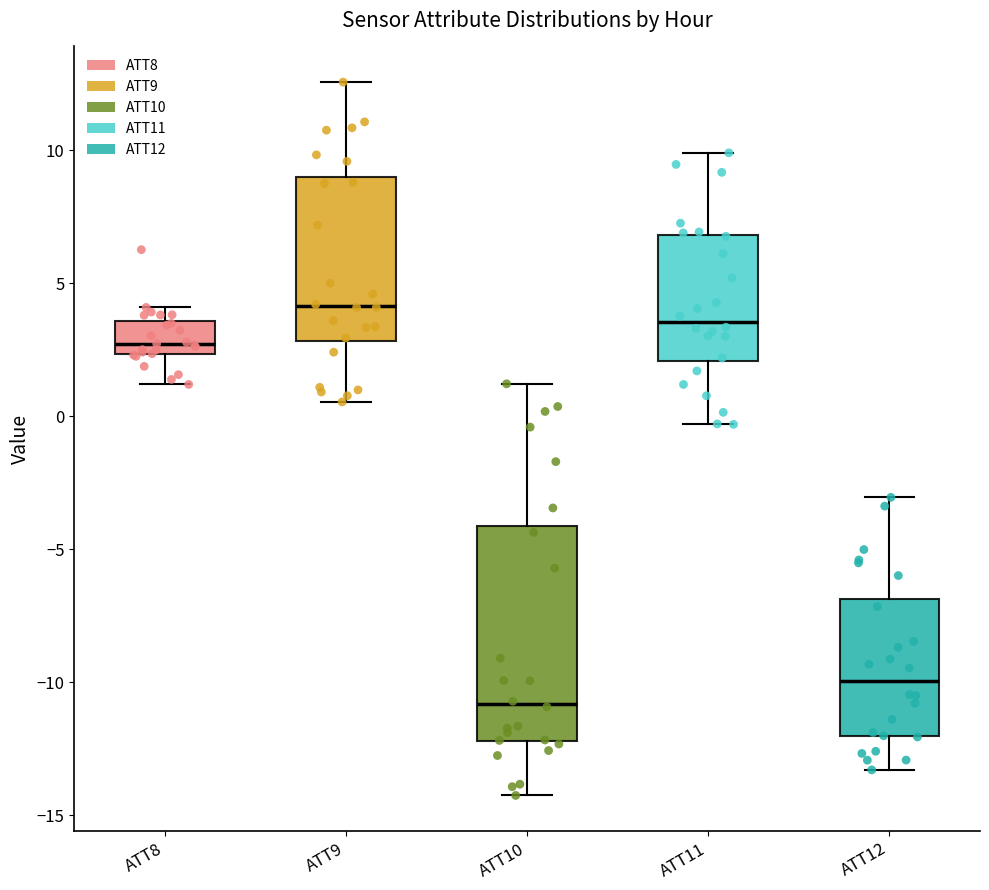

Which box has the highest median line?

ATT9